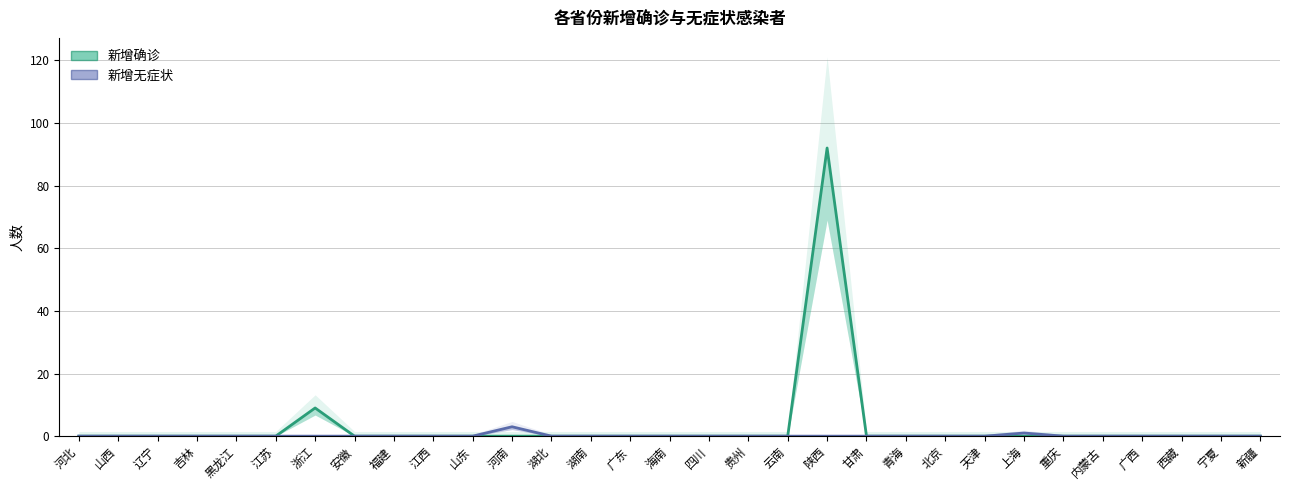

Reading left to right, extract all data points from this chart.

新增确诊: 河北=0	山西=0	辽宁=0	吉林=0	黑龙江=0	江苏=0	浙江=9	安徽=0	福建=0	江西=0	山东=0	河南=0	湖北=0	湖南=0	广东=0	海南=0	四川=0	贵州=0	云南=0	陕西=92	甘肃=0	青海=0	北京=0	天津=0	上海=0	重庆=0	内蒙古=0	广西=0	西藏=0	宁夏=0	新疆=0
新增无症状: 河北=0	山西=0	辽宁=0	吉林=0	黑龙江=0	江苏=0	浙江=0	安徽=0	福建=0	江西=0	山东=0	河南=3	湖北=0	湖南=0	广东=0	海南=0	四川=0	贵州=0	云南=0	陕西=0	甘肃=0	青海=0	北京=0	天津=0	上海=1	重庆=0	内蒙古=0	广西=0	西藏=0	宁夏=0	新疆=0